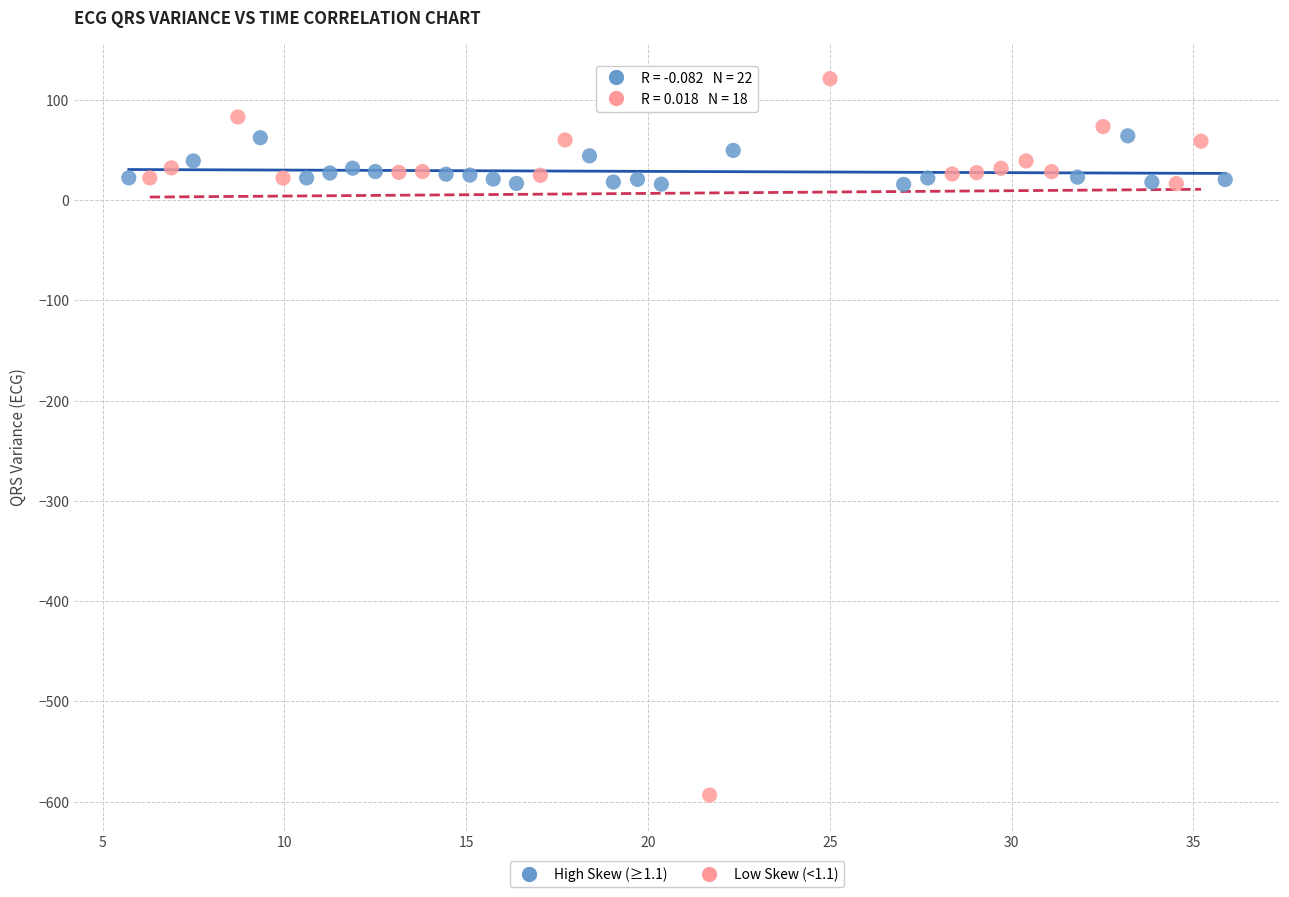

Which series reaches the minimum Y coordinate?

Low Skew (<1.1)